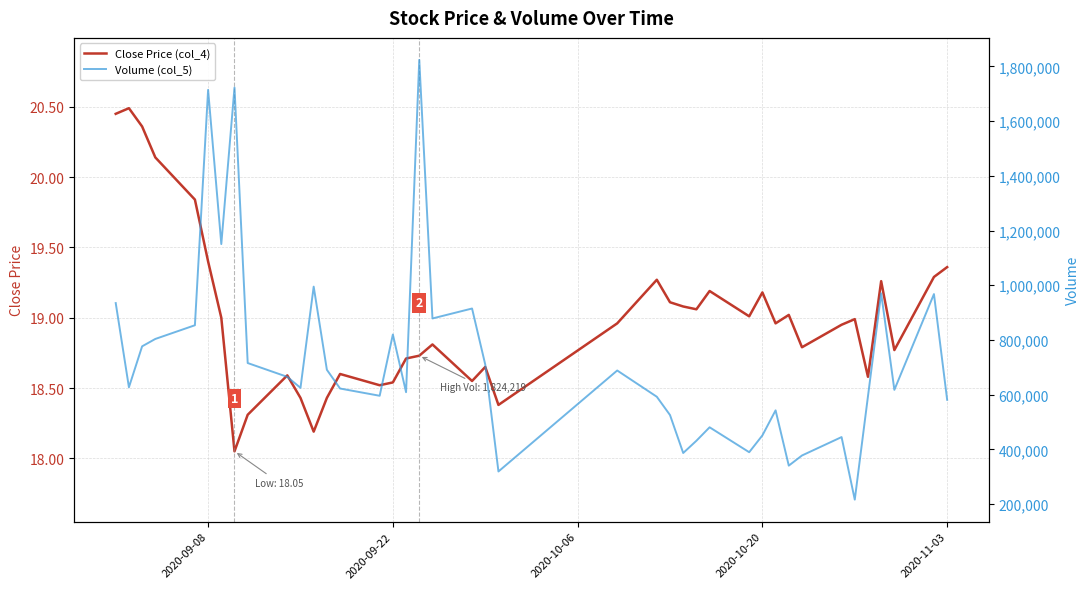

What is the maximum value for Close Price (col_4)?

20.5